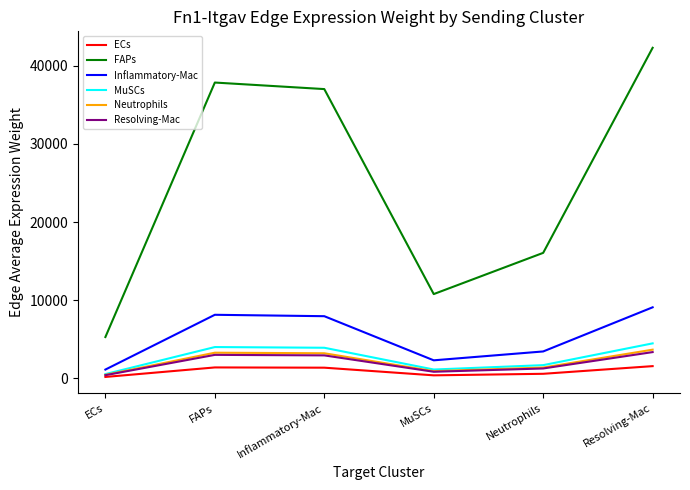

True or false: MuSCs and FAPs cross at least once.

False